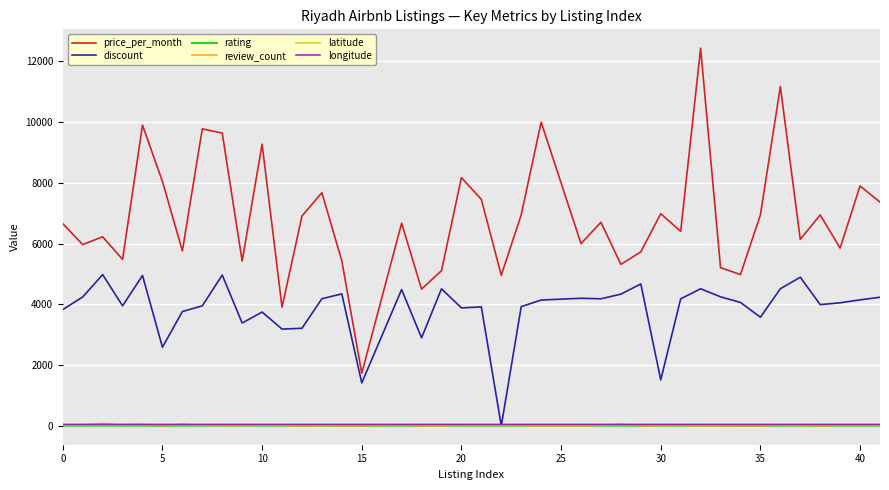

Which series has the largest total across all categories?

price_per_month